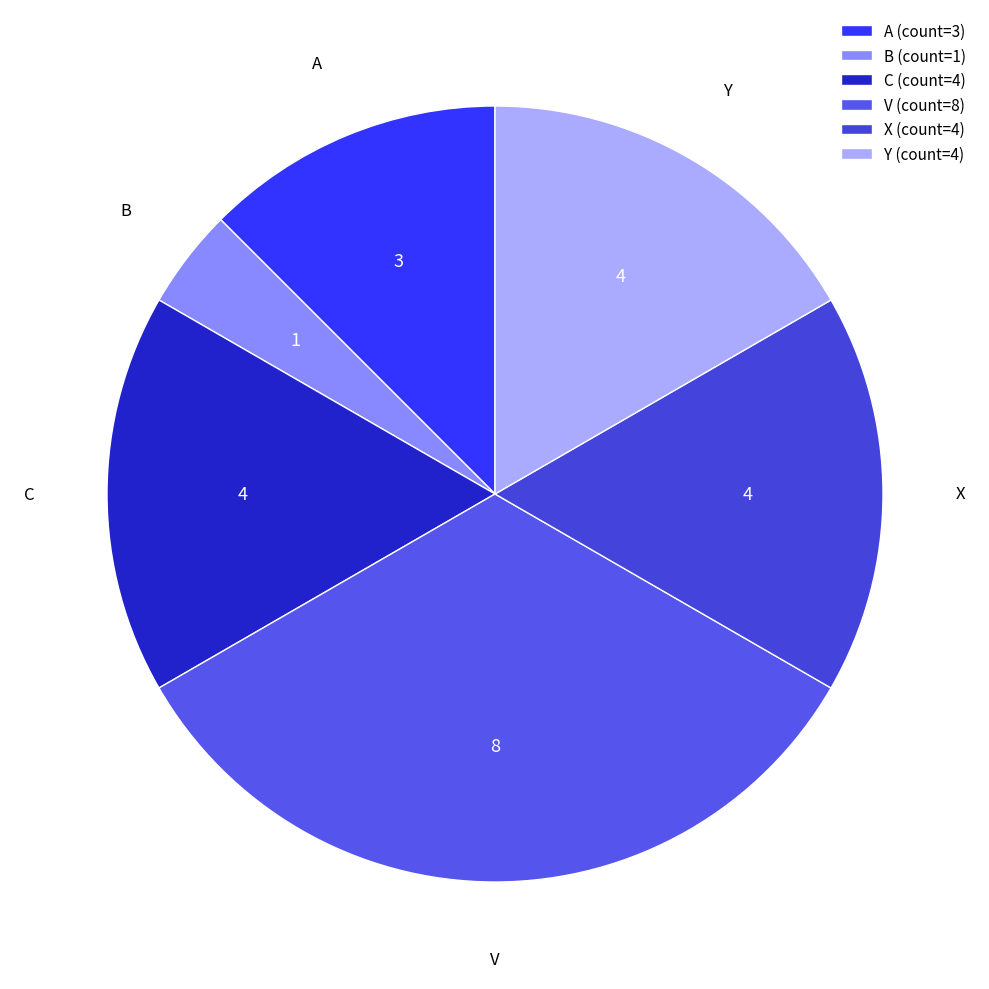

Does any single category account for the majority?

No